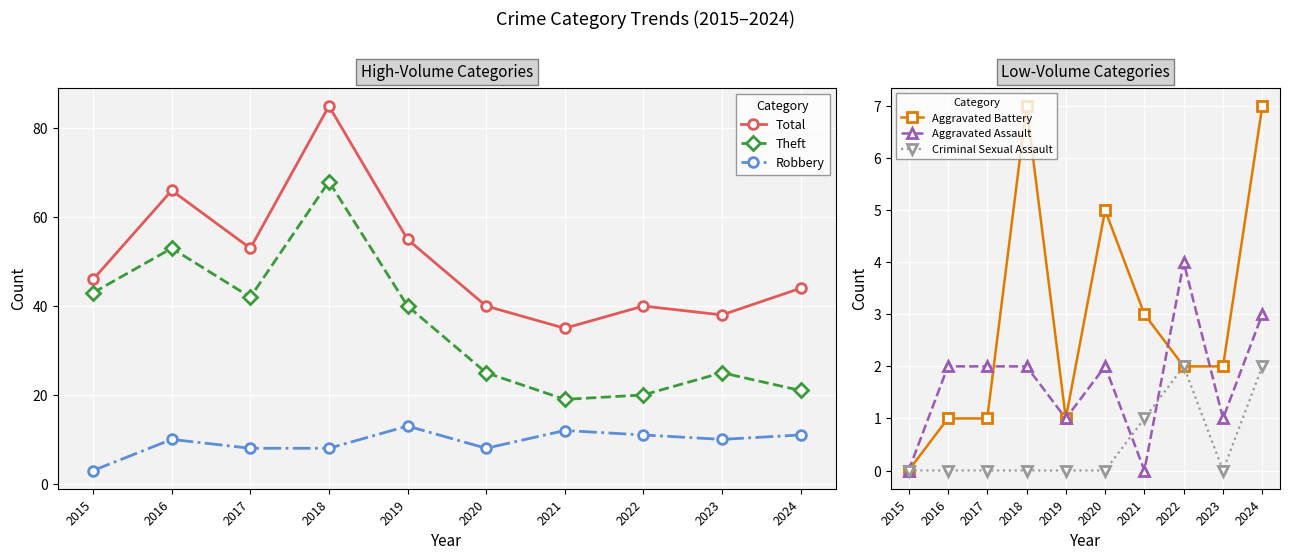

Which series has the largest range (max minus min)?

Total